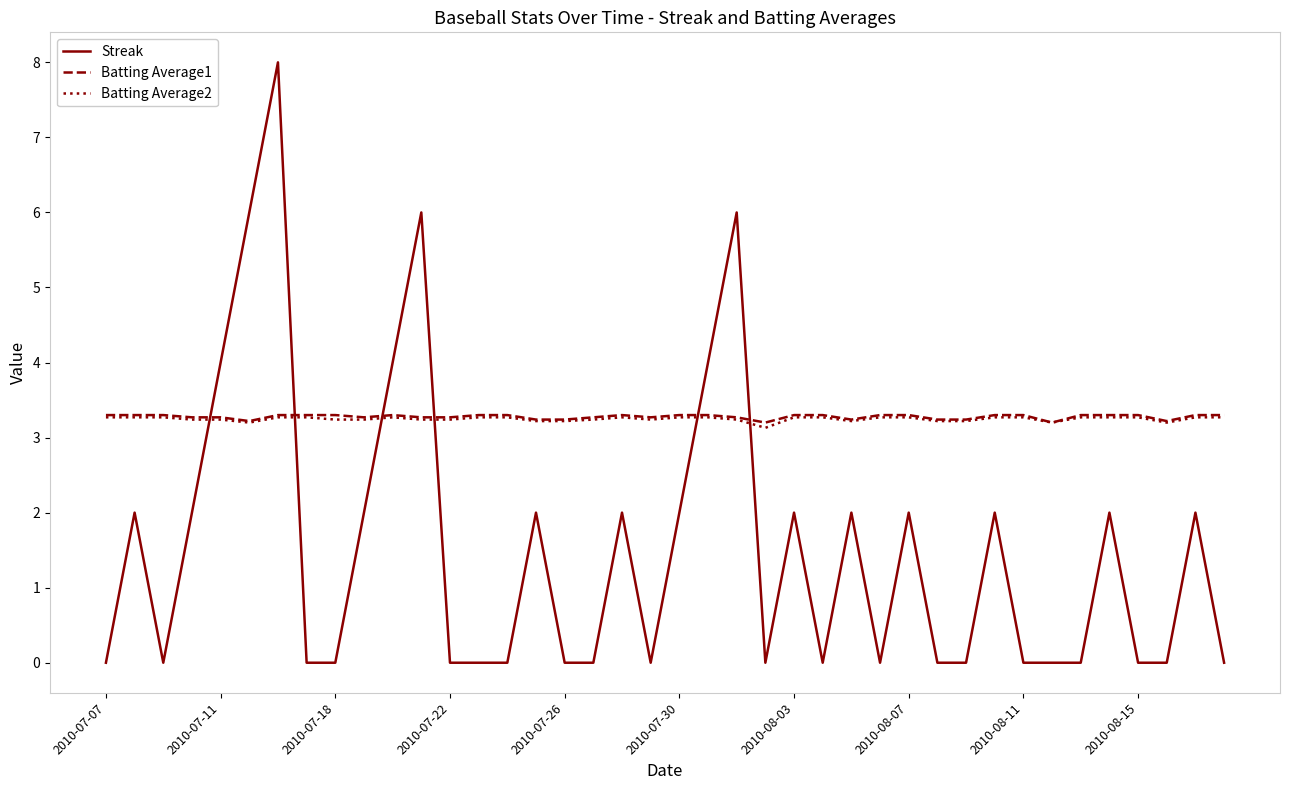

How many series are shown in this chart?

3